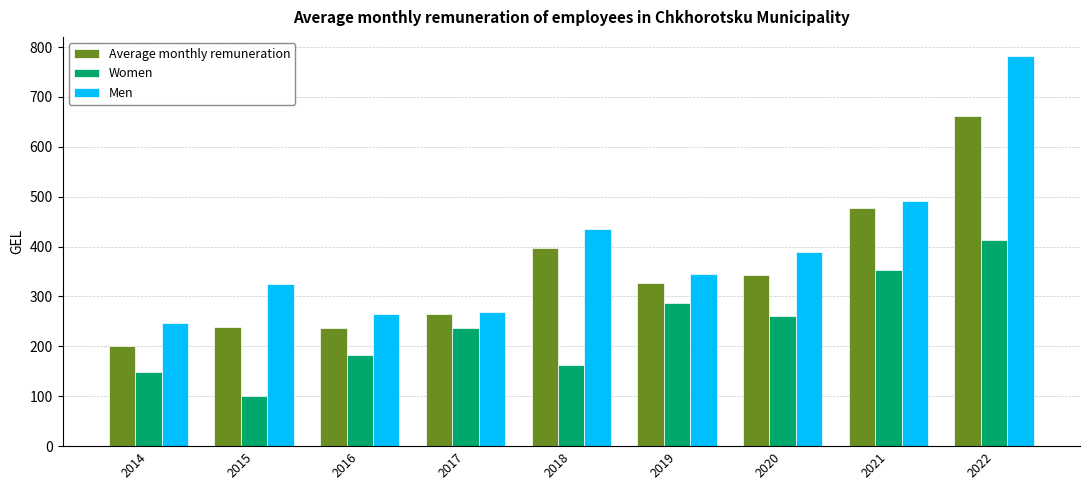

What is the difference between the highest and lowest values at 2018?

272.4